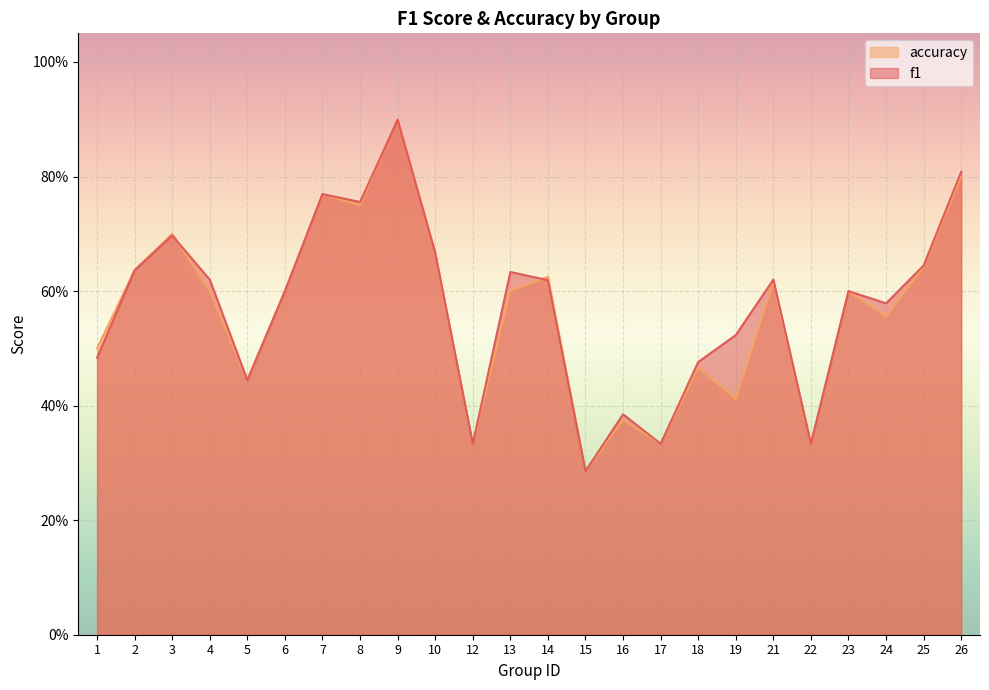

How many intersections are there between f1 and accuracy?

3